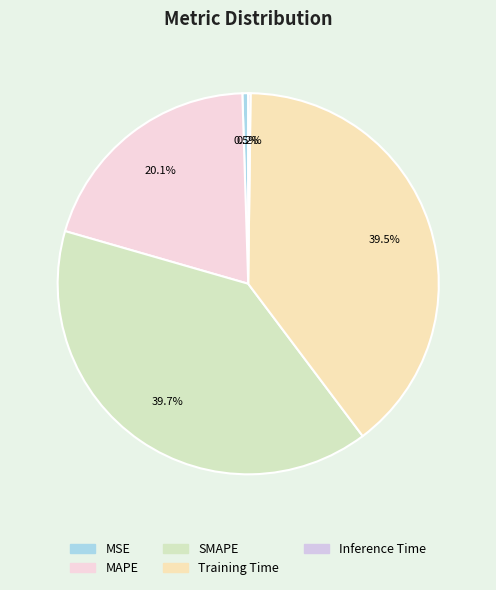

What is the smallest slice in the pie chart?

Inference Time